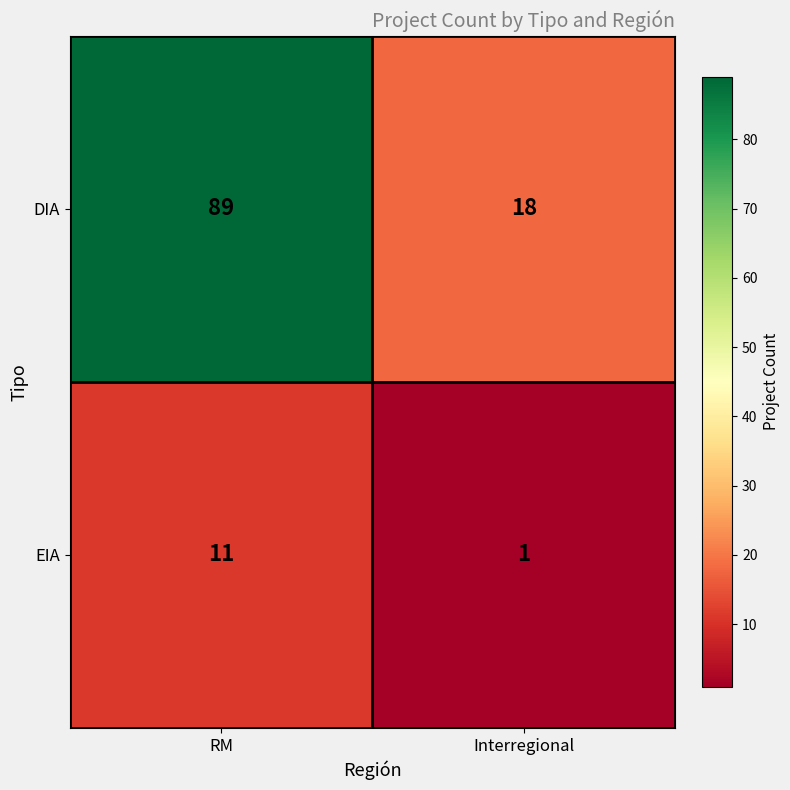

Reading left to right, what are all the values shown in this chart?

DIA: RM=89	Interregional=18
EIA: RM=11	Interregional=1